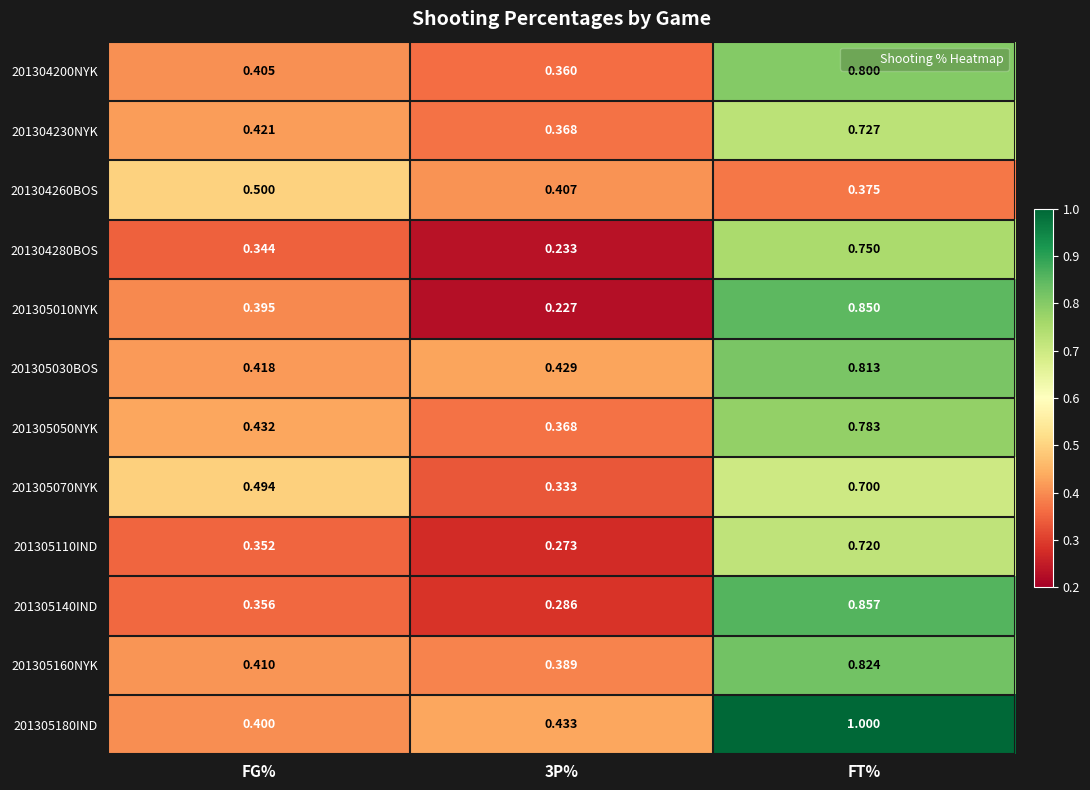

At how many categories does at least one series exceed 0?

3